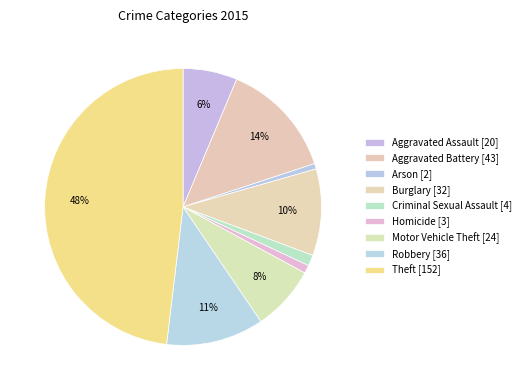

What portion of the pie excludes Motor Vehicle Theft?

92.4%